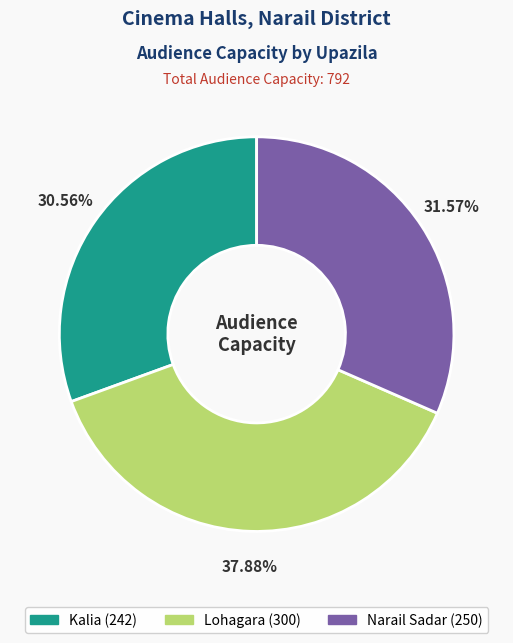

Approximately how many times larger is the value at Kalia compared to Narail Sadar?

1.0